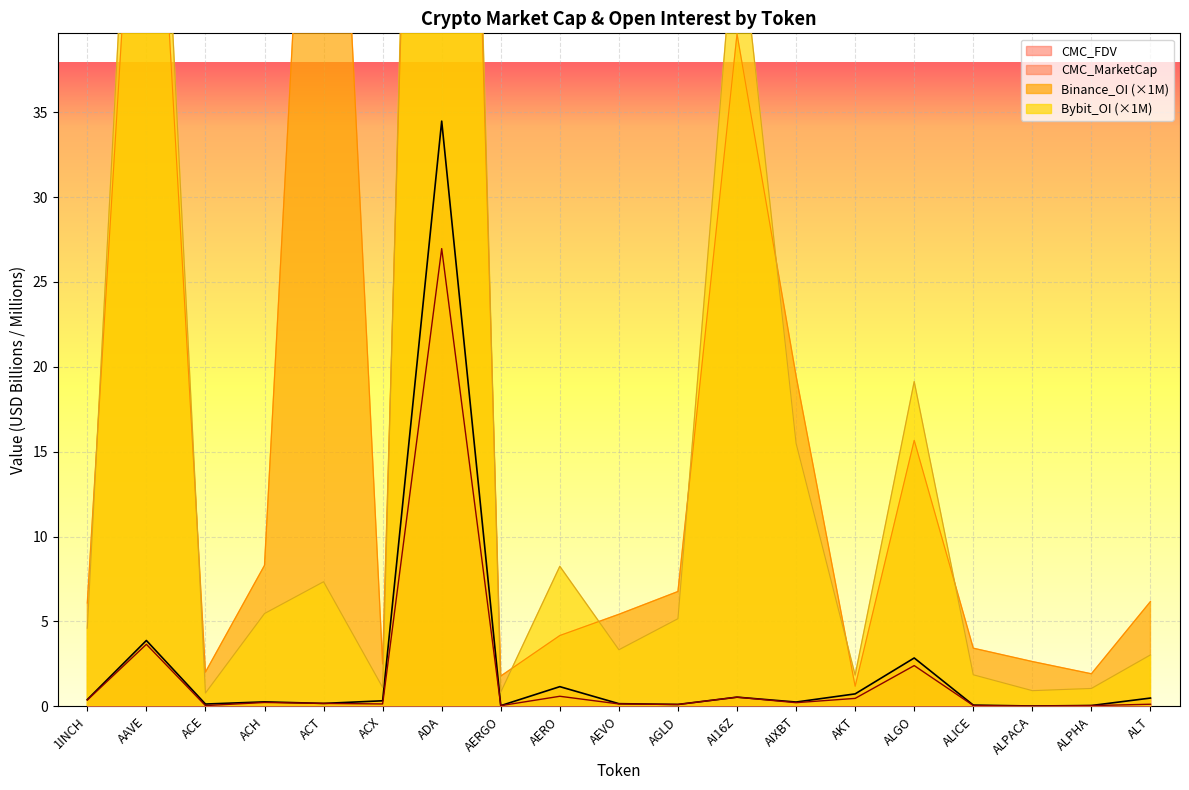

Rank the series at AERO from highest to lowest value.

Bybit_OI, Binance_OI, CMC_FDV, CMC_MarketCap